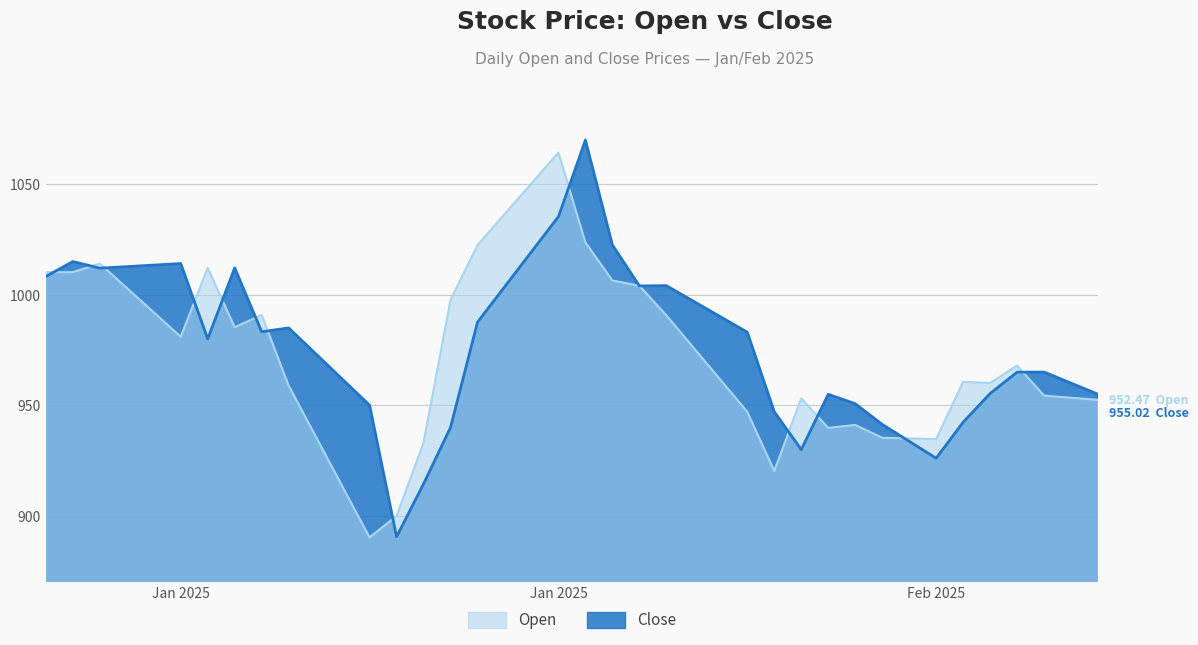

What is the highest value of the Close series?

1069.9